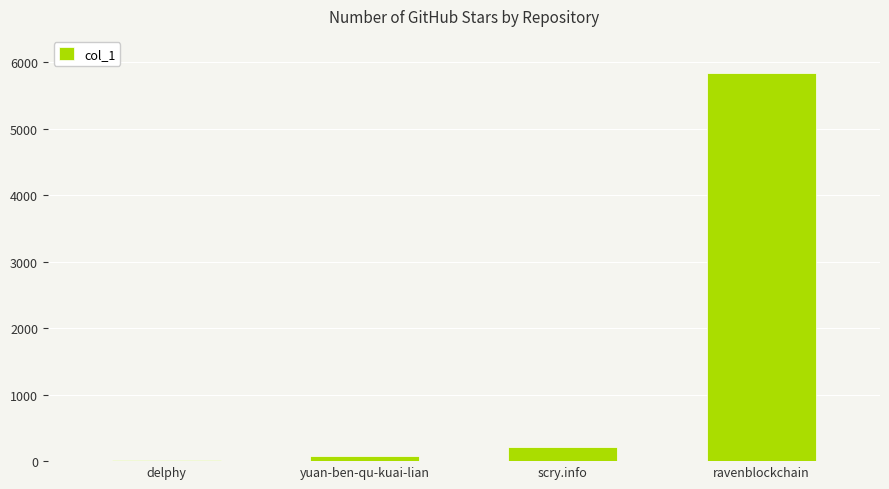

Count the number of categories in the chart.

4